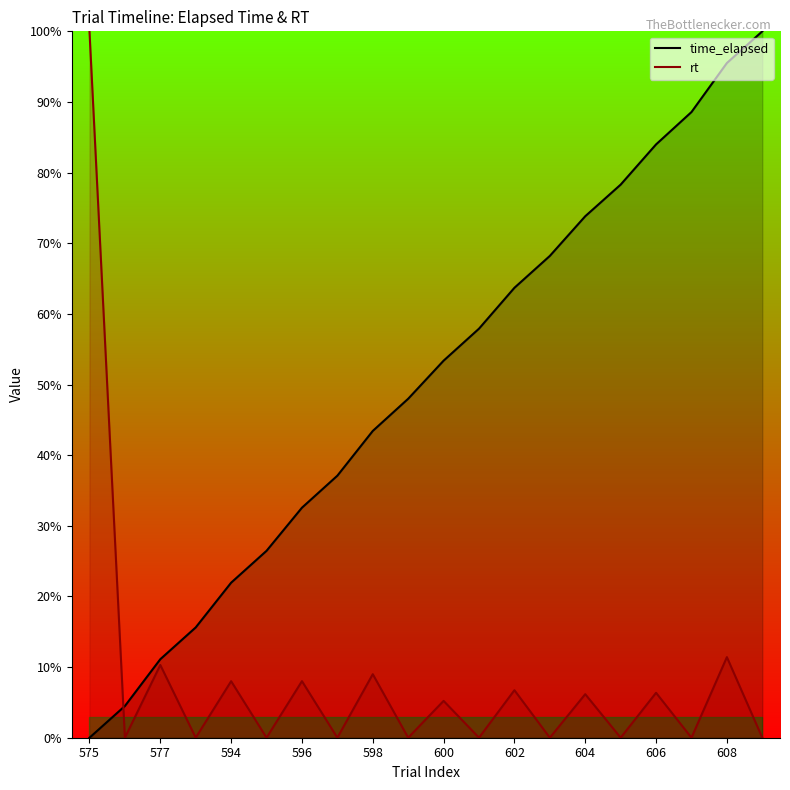

What is the average value of the time_elapsed series?

50.2